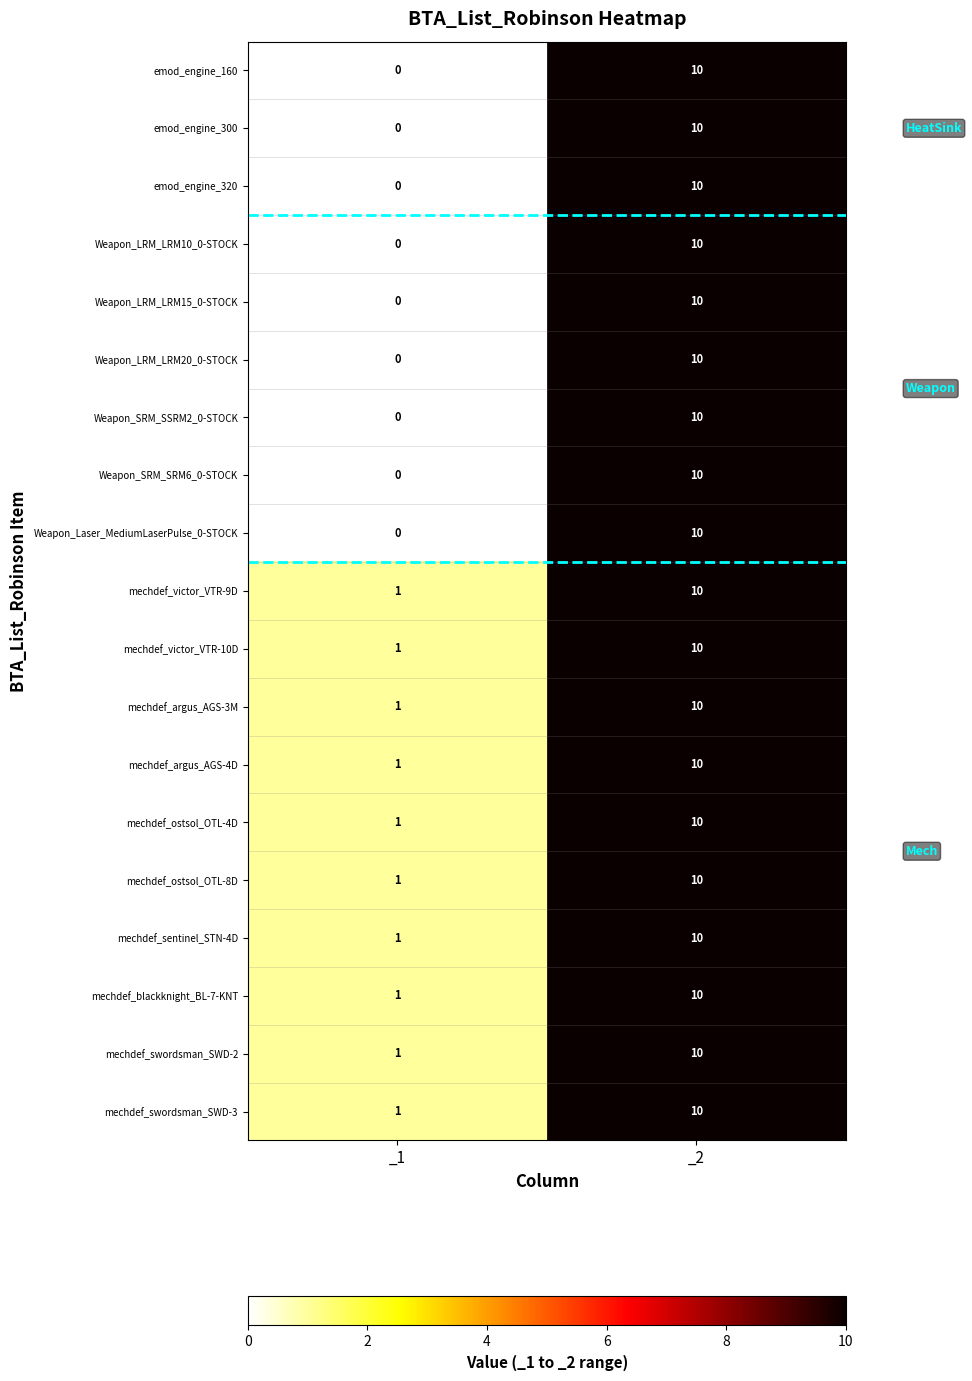

At which category is the sum across all series the highest?

_2